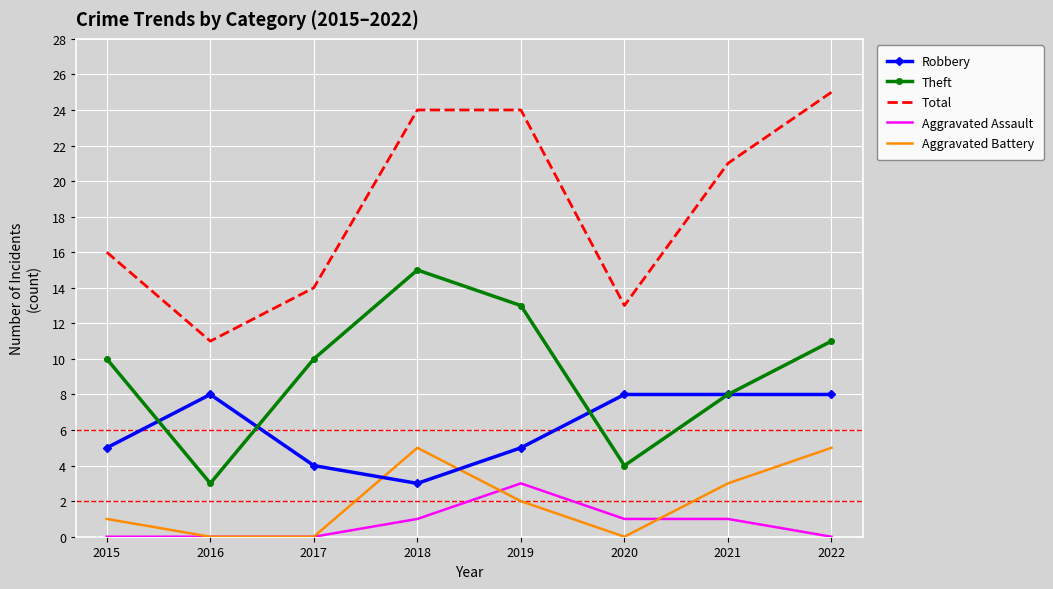

What is the average value of the Aggravated Assault series?

1